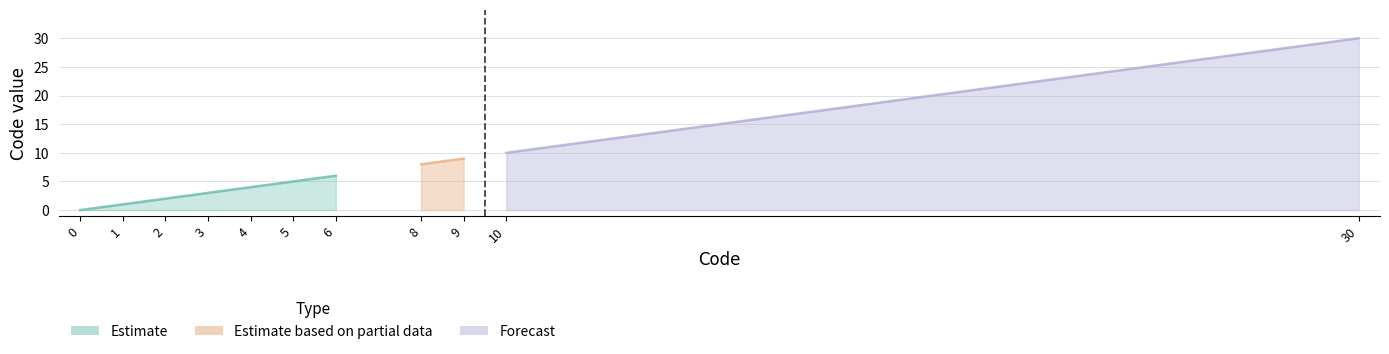

What is the average value?

7